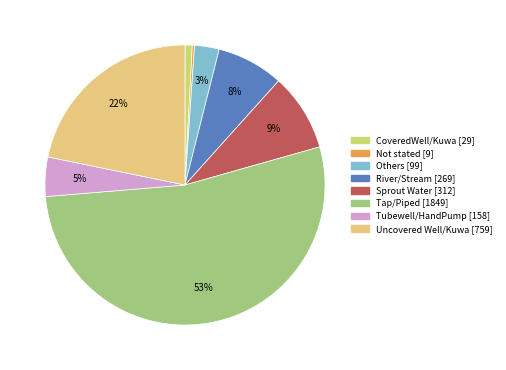

Is the sum of Others and River/Stream greater than half?

No